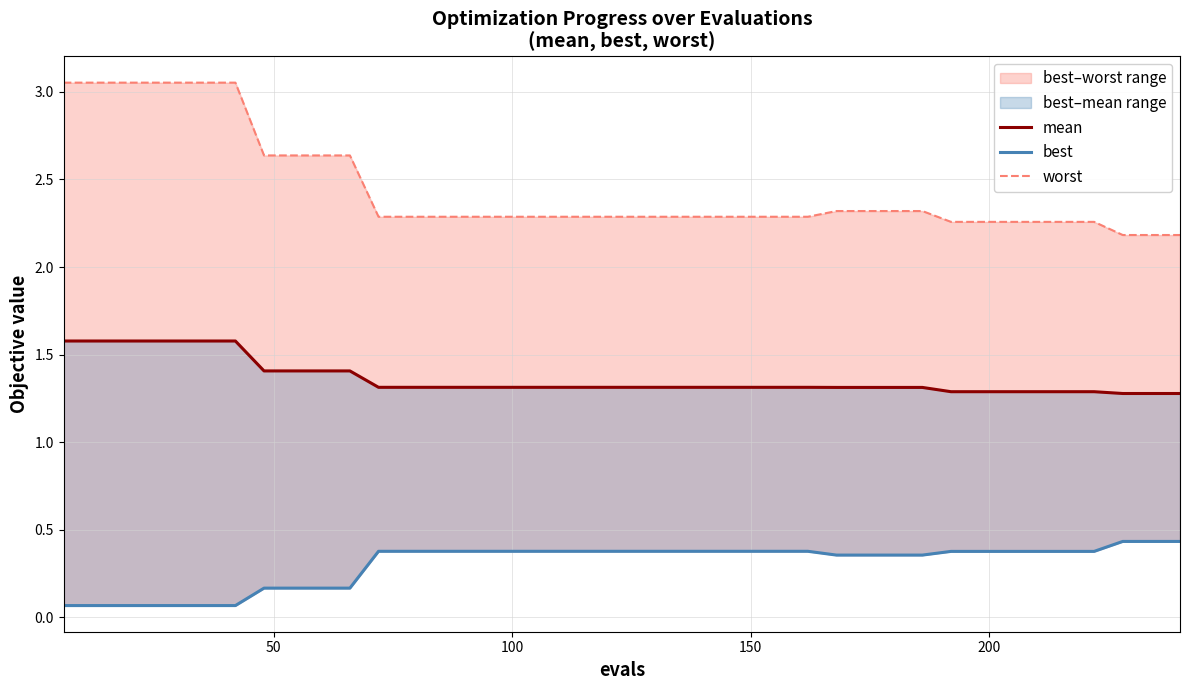

What is the difference between the second highest and second lowest values in the worst series?

0.9